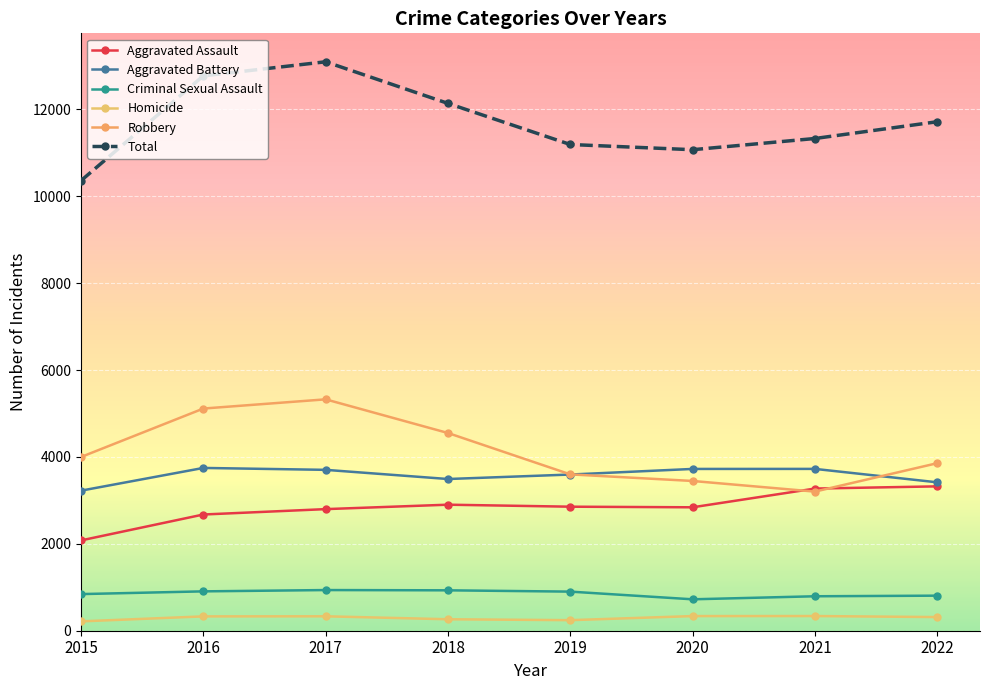

What is the maximum value for Homicide?

338